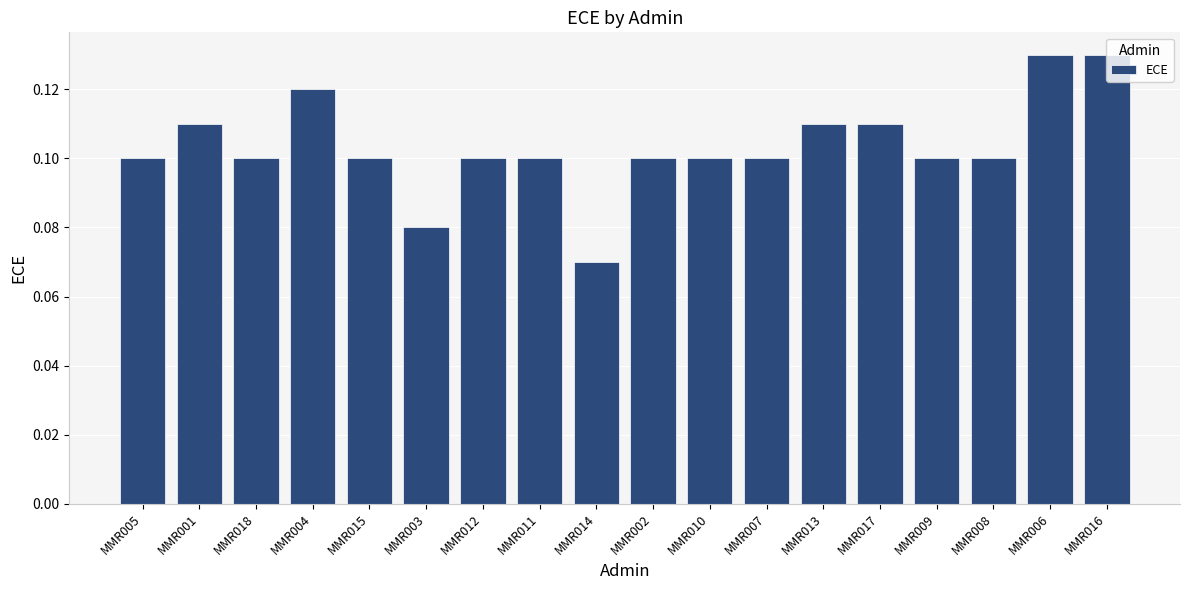

How many bars are there in total?

18